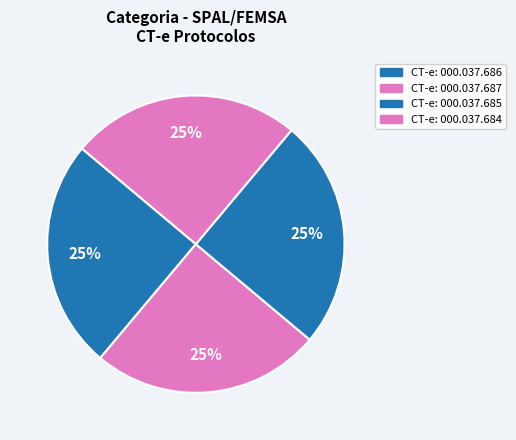

How many segments does this pie chart have?

4